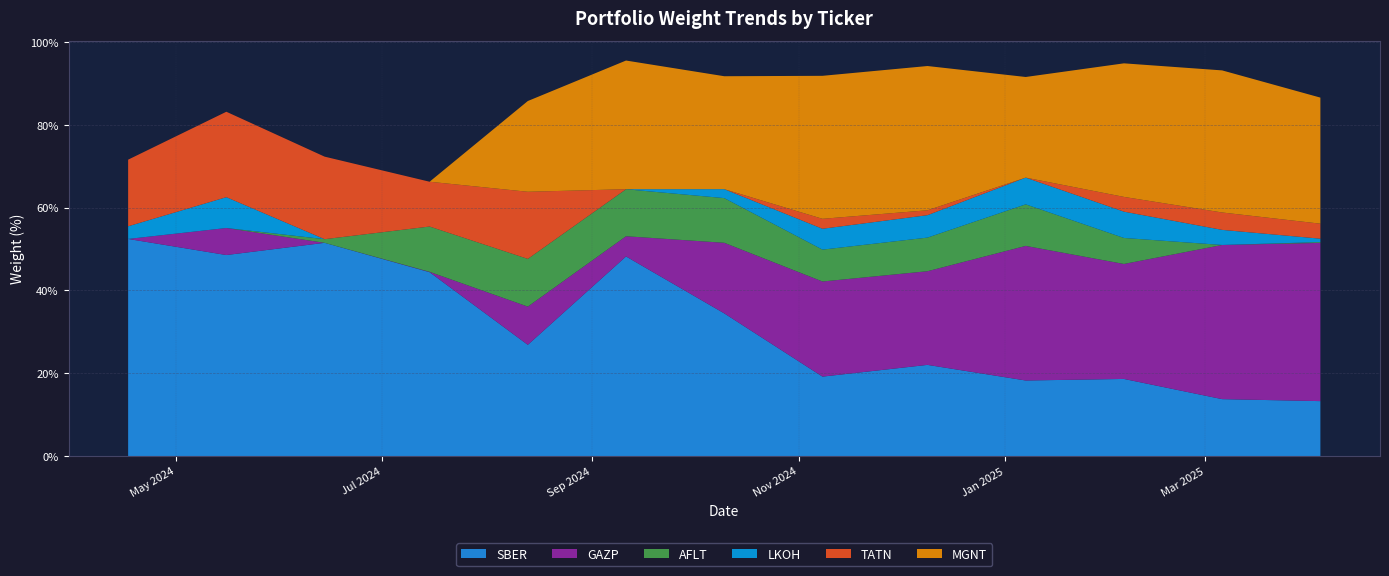

Reading left to right, transcribe all the data shown in this chart.

SBER: 0.5	0.5	0.5	0.4	0.3	0.5	0.3	0.2	0.2	0.2	0.2	0.1	0.1
GAZP: 0.0	0.1	0.0	0.0	0.1	0.0	0.2	0.2	0.2	0.3	0.3	0.4	0.4
AFLT: 0.0	0.0	0.0	0.1	0.1	0.1	0.1	0.1	0.1	0.1	0.1	0.0	0.0
LKOH: 0.0	0.1	0.0	0.0	0.0	0.0	0.0	0.1	0.1	0.1	0.1	0.0	0.0
TATN: 0.2	0.2	0.2	0.1	0.2	0.0	0.0	0.0	0.0	0.0	0.0	0.0	0.0
MGNT: 0.0	0.0	0.0	0.0	0.2	0.3	0.3	0.3	0.3	0.2	0.3	0.3	0.3